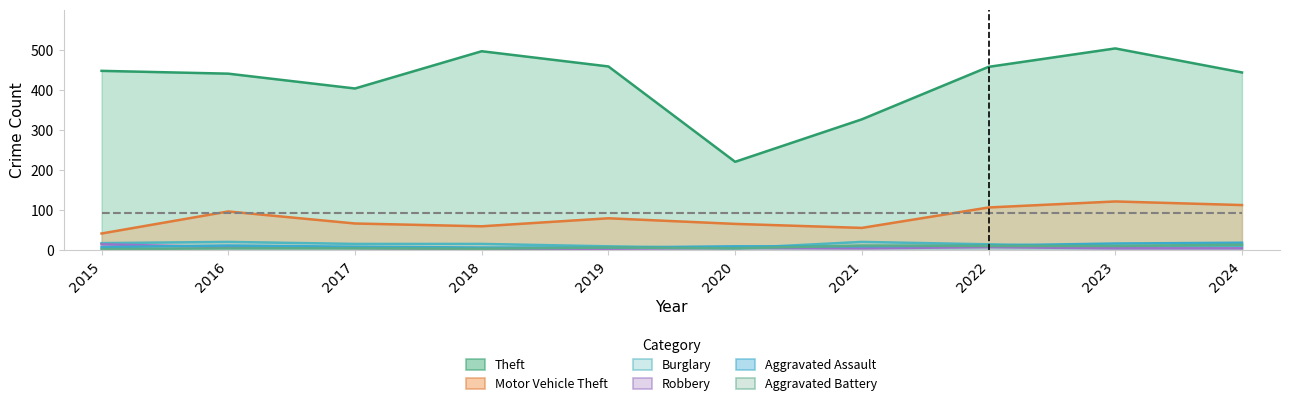

What is the lowest value of the Burglary series?

5